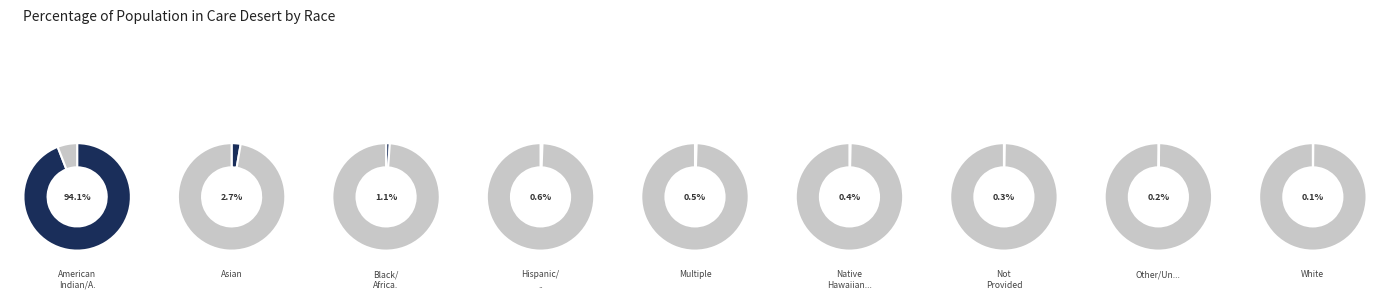

How many slices are in this pie chart?

9